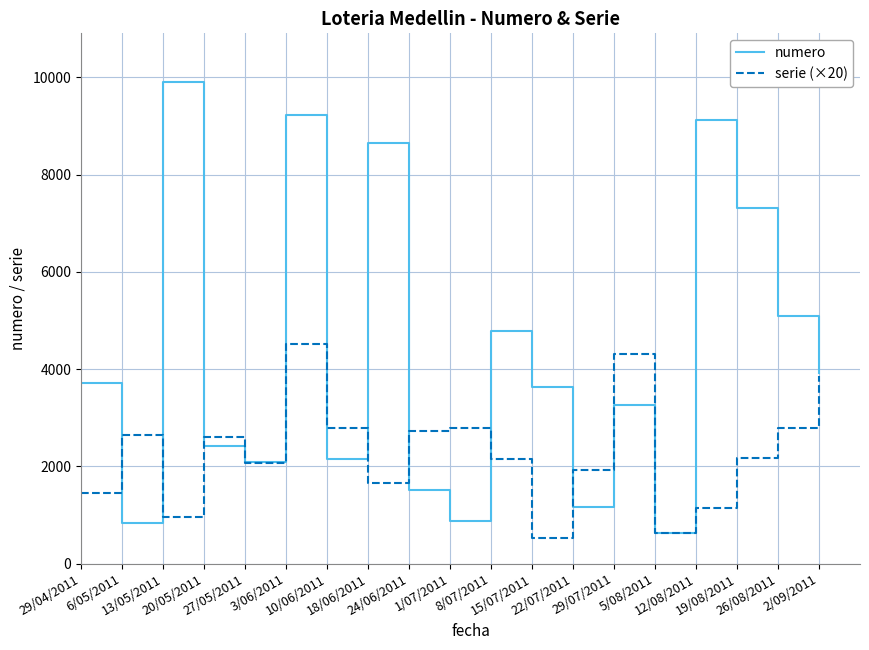

List the series in order of their peak value, highest first.

numero, serie (×20)